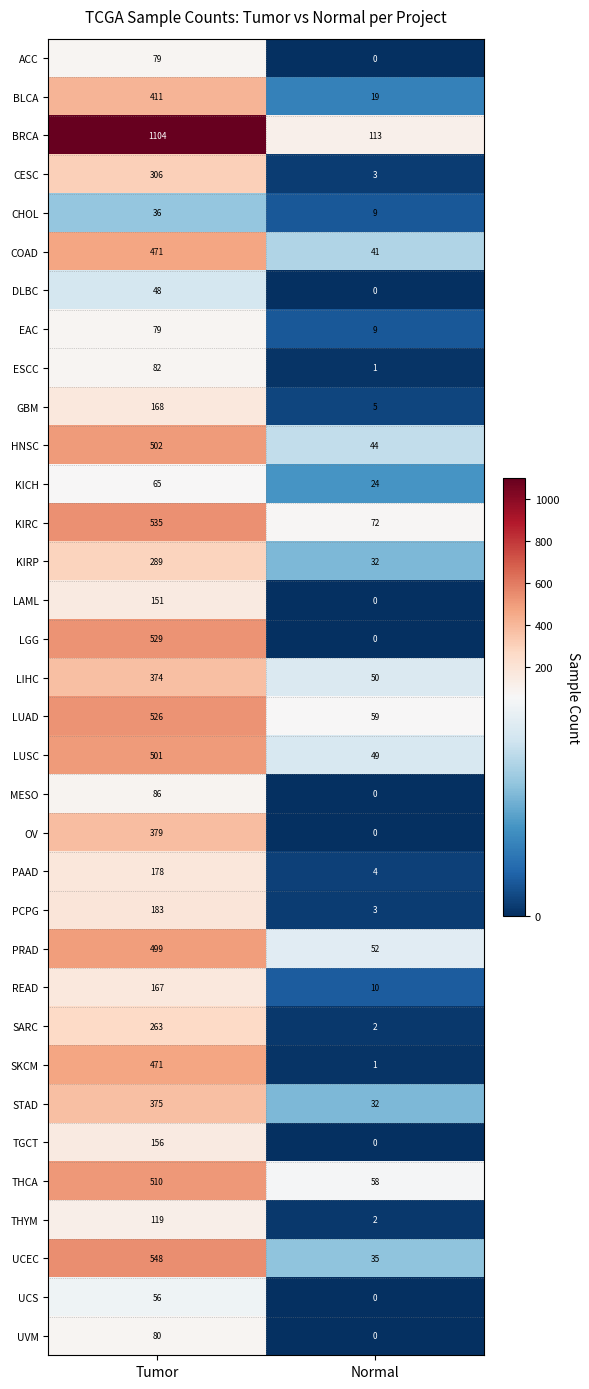

Which series has the largest range (max minus min)?

BRCA